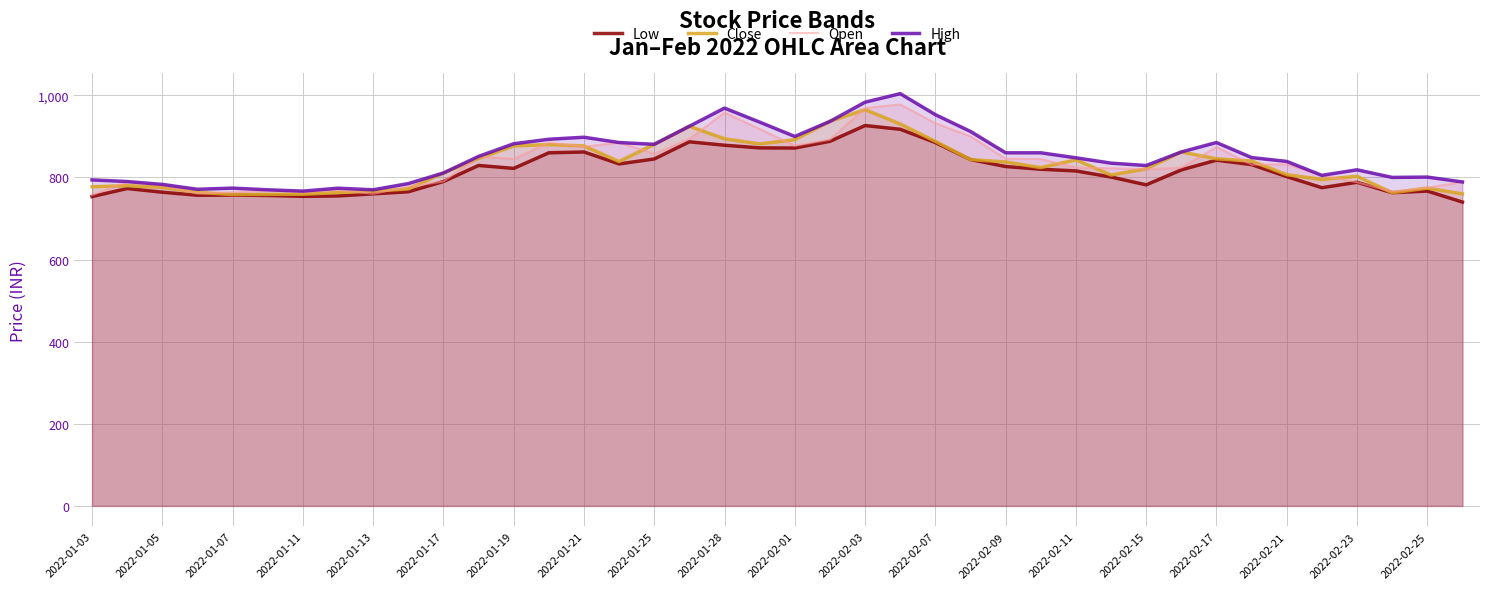

What is the difference between the Close values at 37 and 27?

61.2